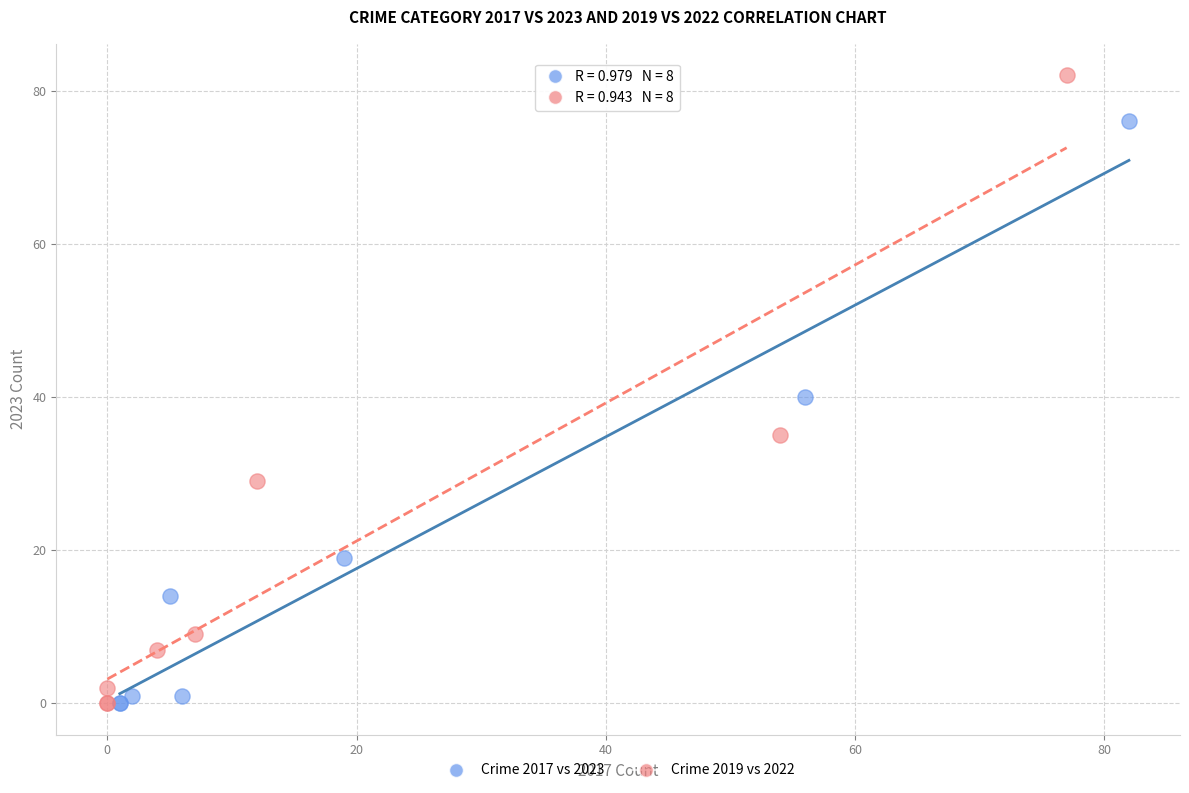

What are all the series names shown in the legend?

Crime 2017 vs 2023, Crime 2019 vs 2022